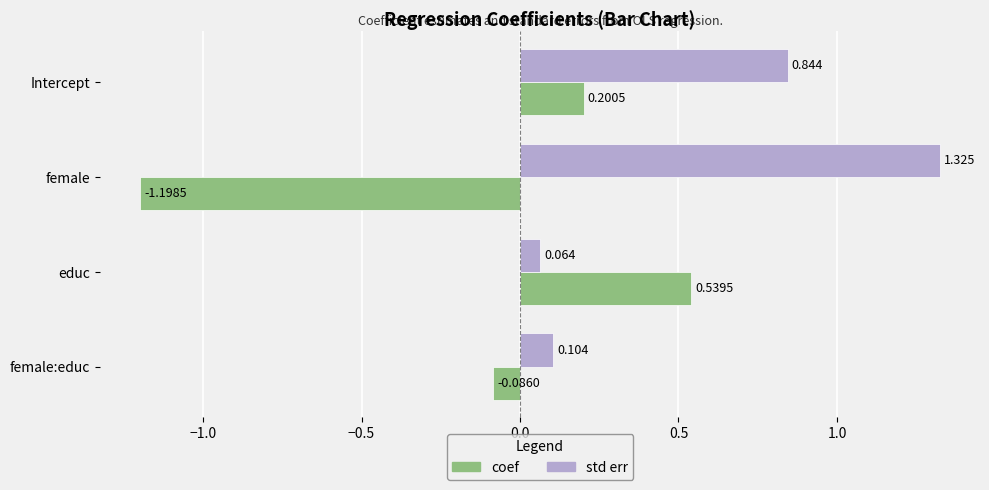

At which label is coef closest to 0?

female:educ